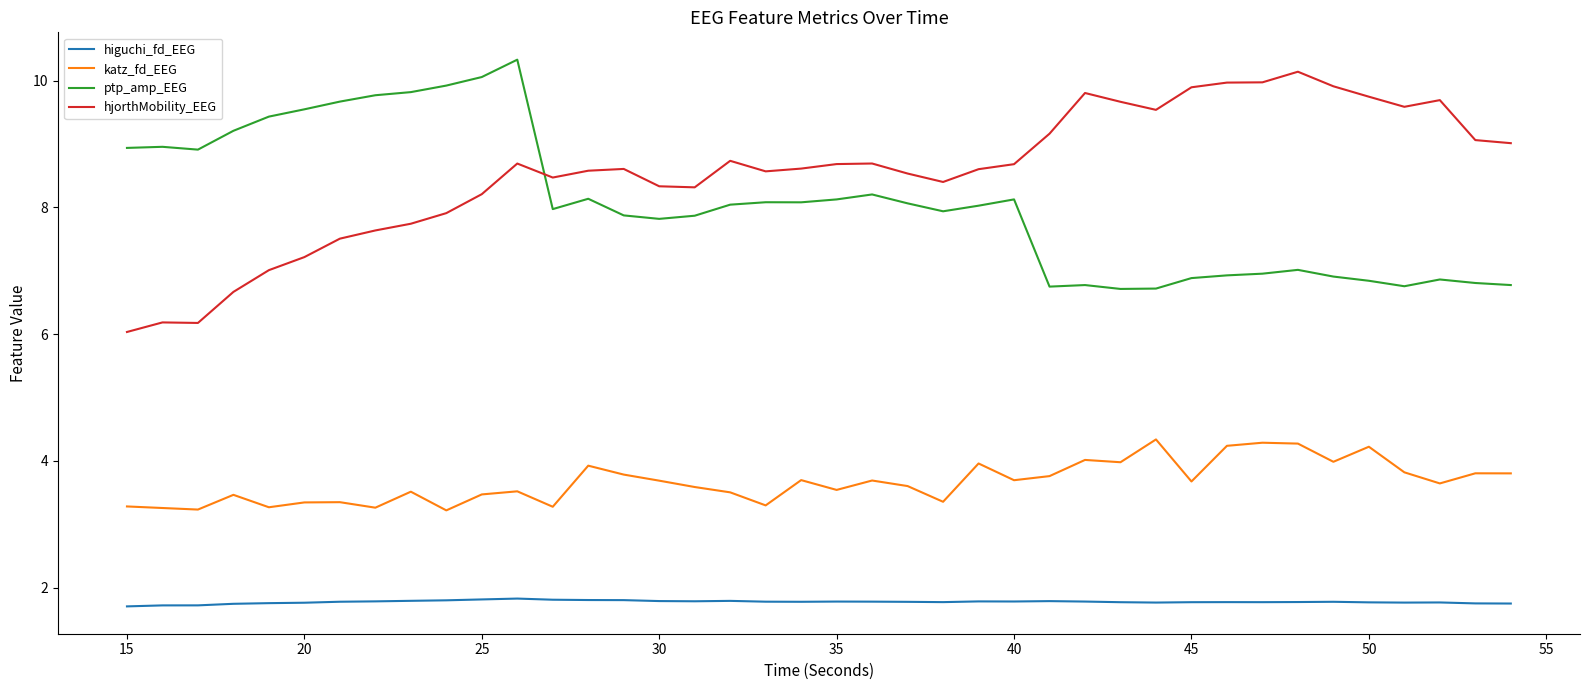

What is the highest value of the higuchi_fd_EEG series?

1.8